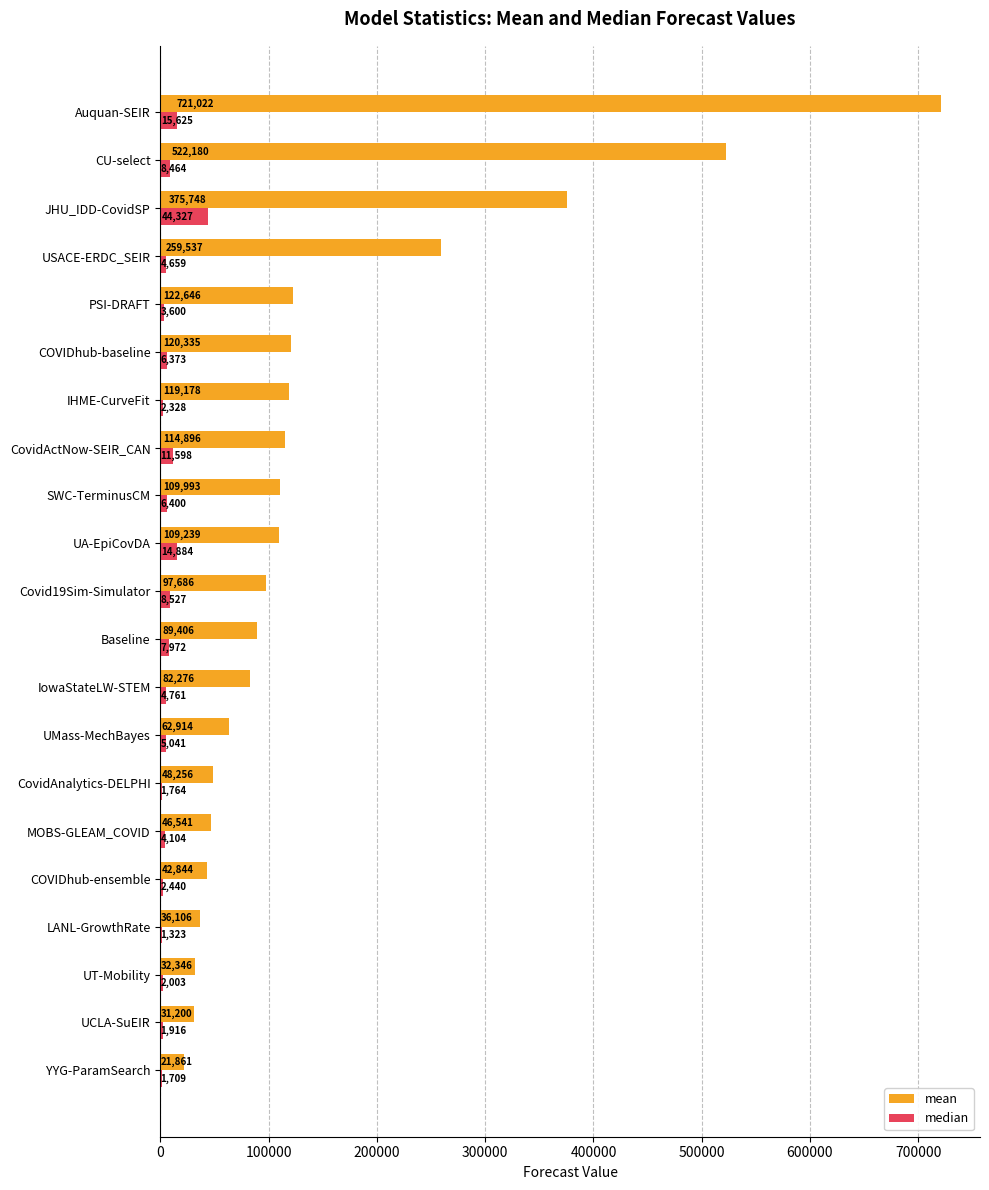

At which category is the sum across all series the highest?

Auquan-SEIR